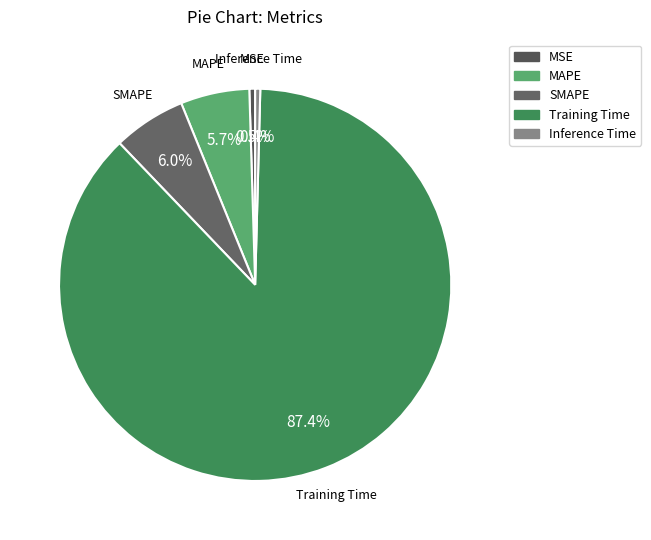

To the nearest percent, what is the difference between the largest and smallest slice percentages?

87%